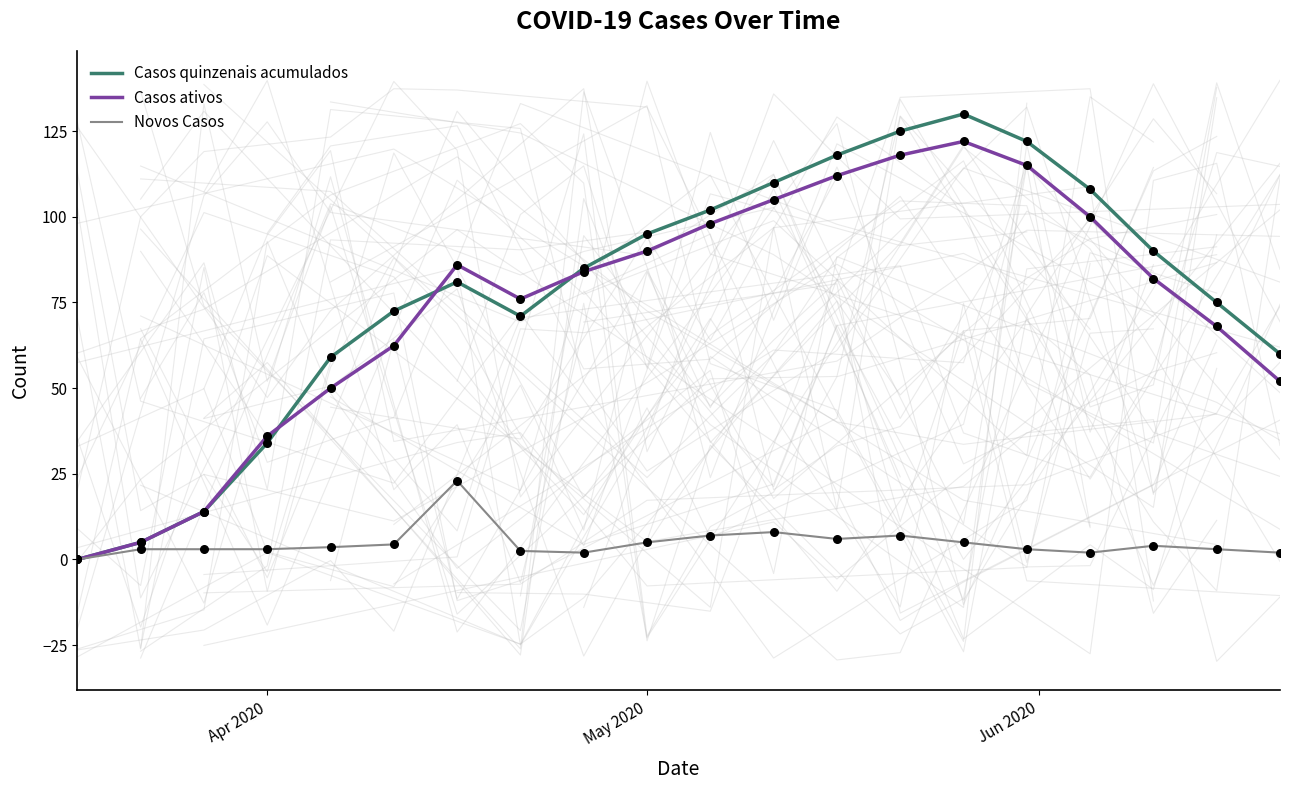

What are all the series names shown in the legend?

Casos quinzenais acumulados, Casos ativos, Novos Casos